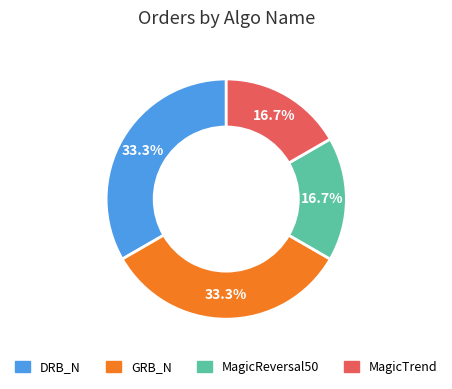

What portion of the pie excludes MagicReversal50?

83.3%